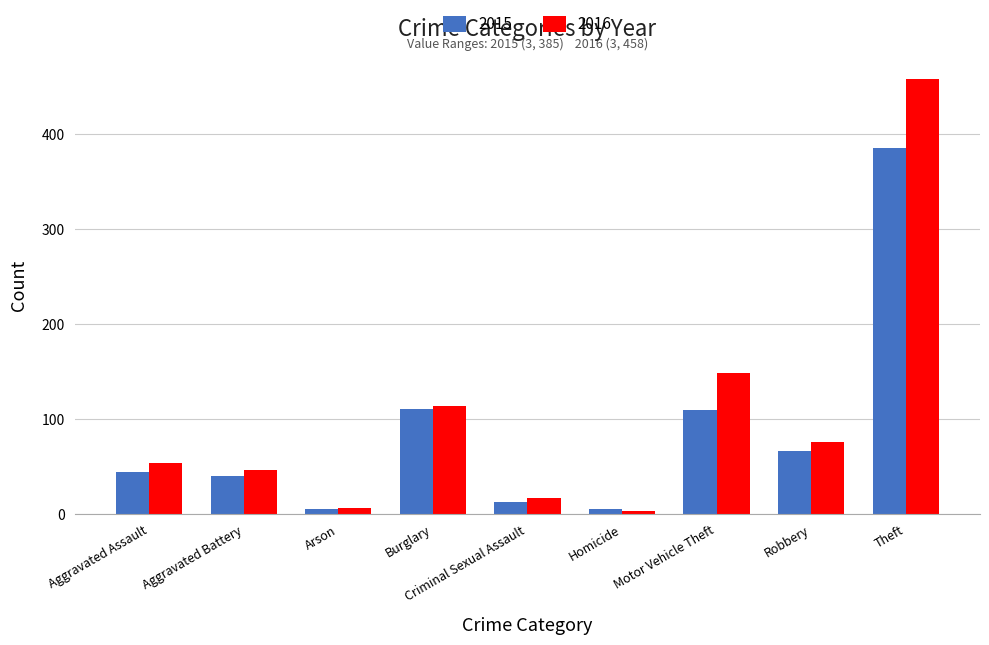

What is the average value of the 2016 series?

103